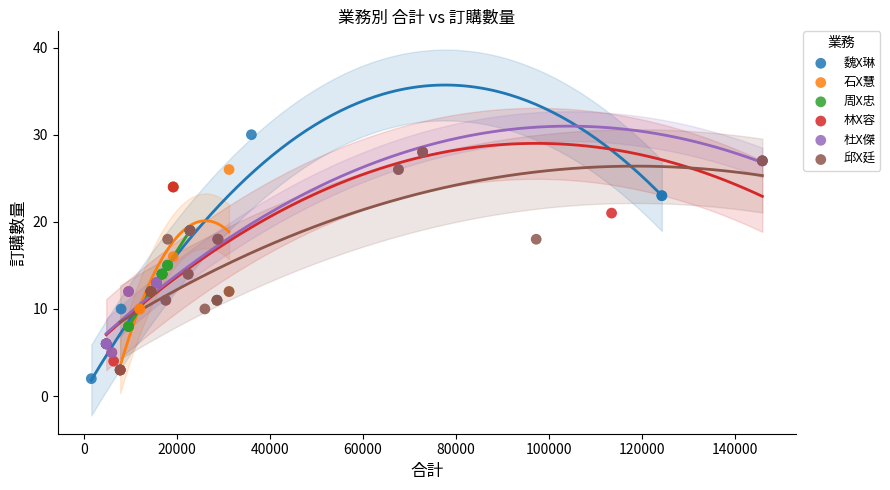

Which series contains the highest Y value?

魏X琳